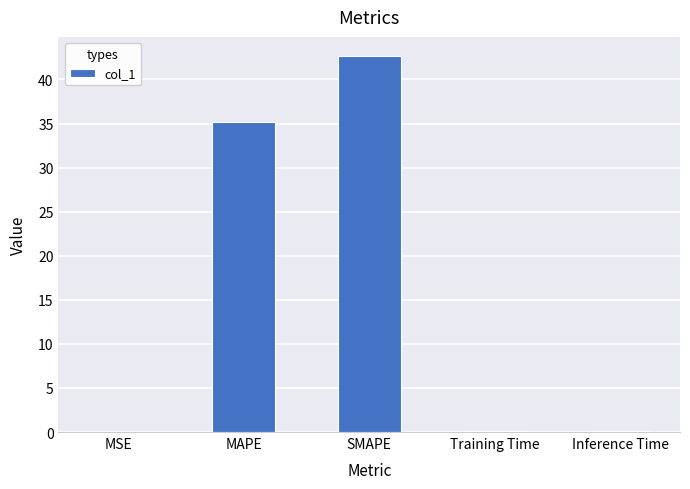

The value at SMAPE is 42.7. True or false?

True